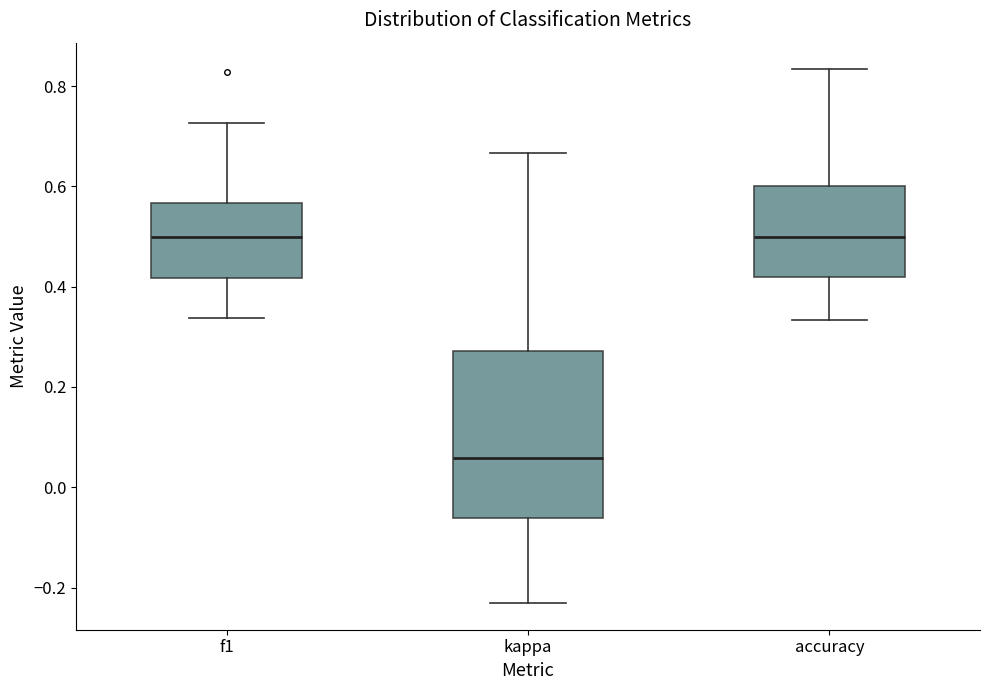

Comparing the boxes themselves (not the whiskers), which one is the tallest?

kappa